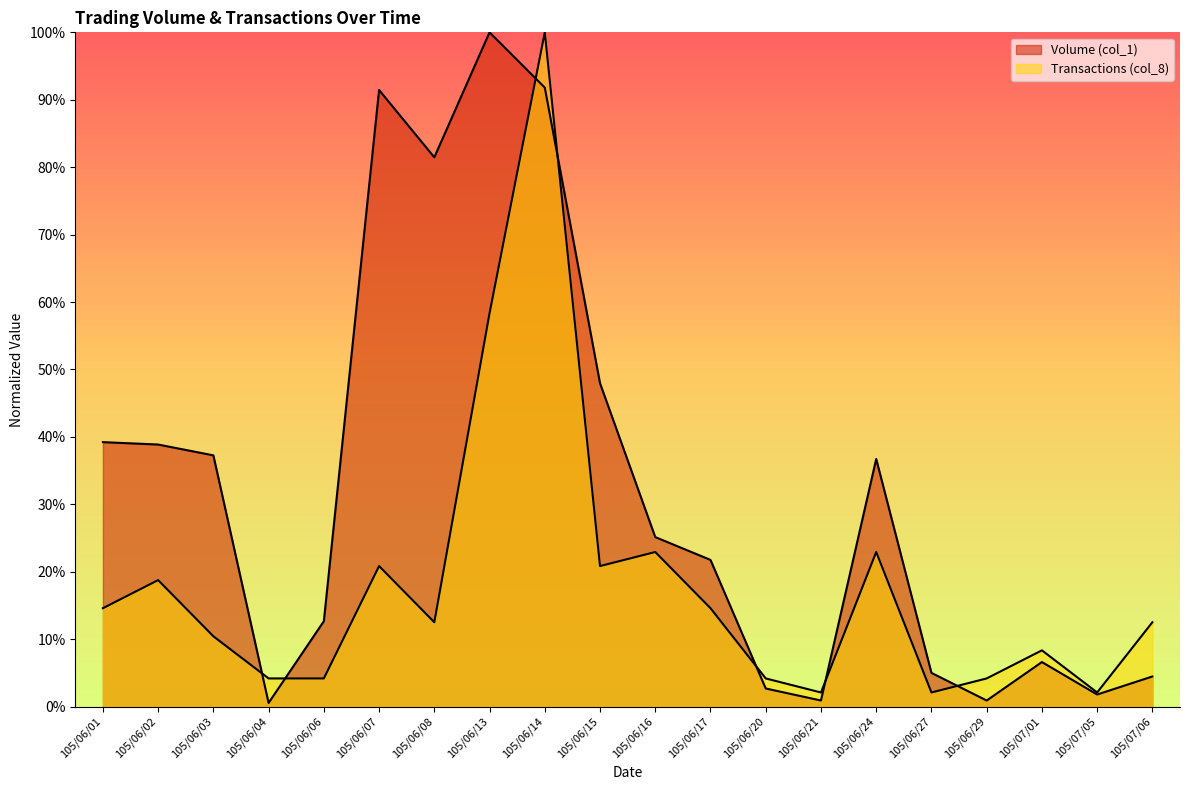

True or false: Volume (col_1) has more than 0 interior local peaks.

True